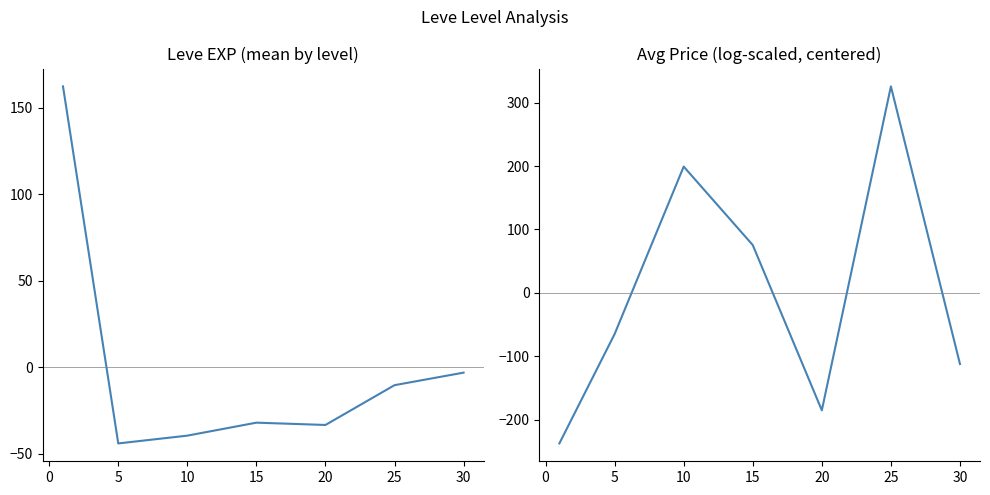

What is the maximum value shown in the chart?

325.8